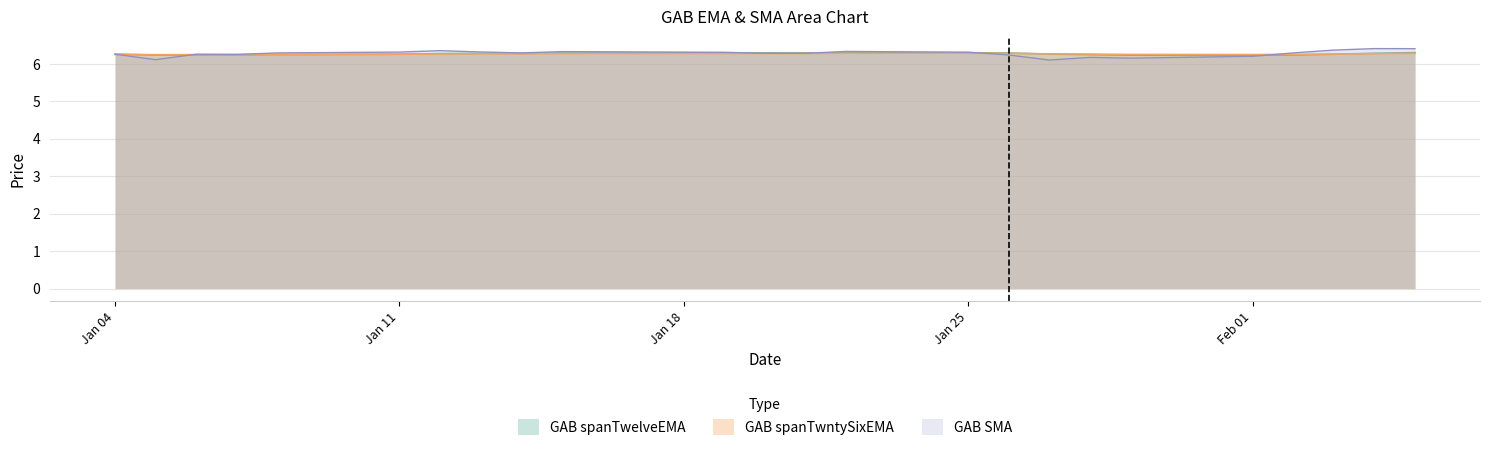

The GAB SMA series shows 6.3 at 2021-01-06. True or false?

True